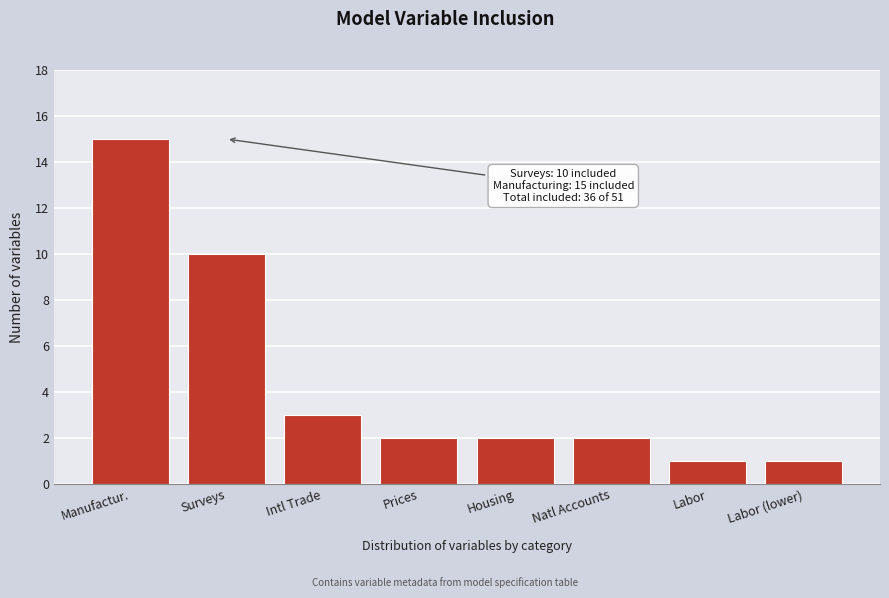

Reading left to right, transcribe all the data shown in this chart.

Manufactur.=15	Surveys=10	Intl Trade=3	Prices=2	Housing=2	Natl Accounts=2	Labor=1	Labor (lower)=1